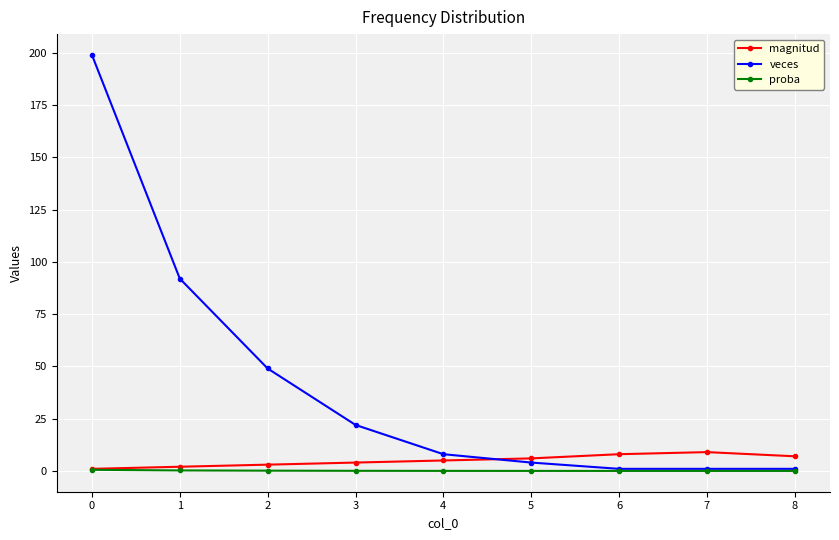

List the series in order of their peak value, highest first.

veces, magnitud, proba